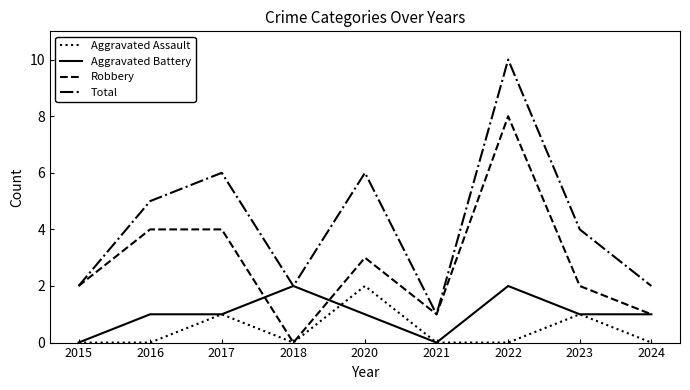

What is the highest value of the Robbery series?

8